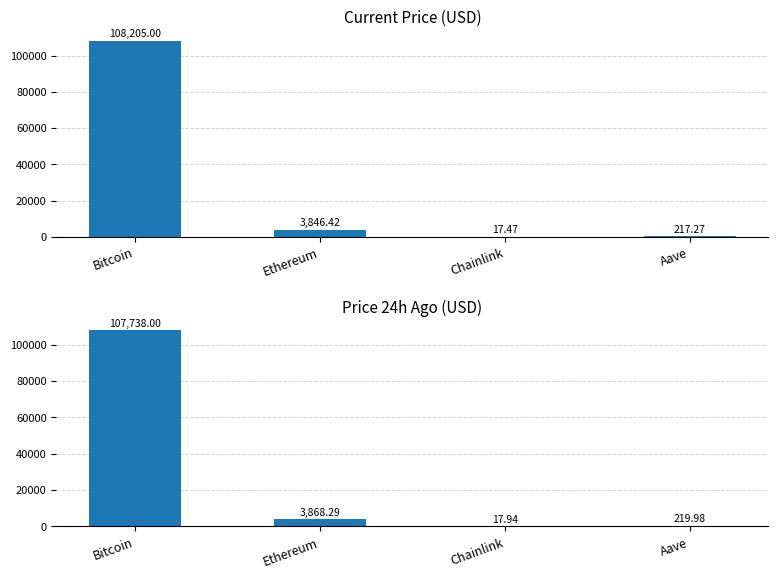

Does the chart contain any negative values?

No